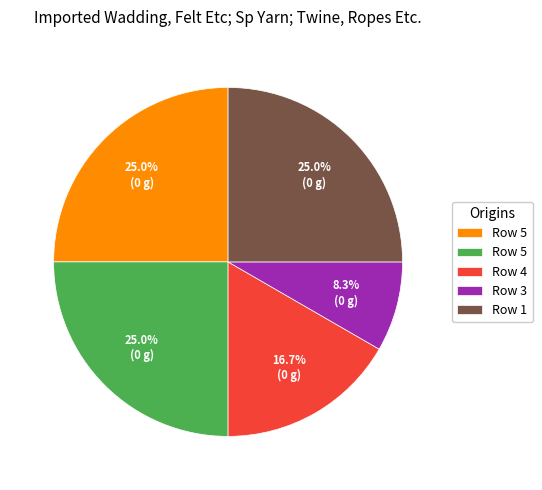

Is there any slice that represents more than half of the pie?

No